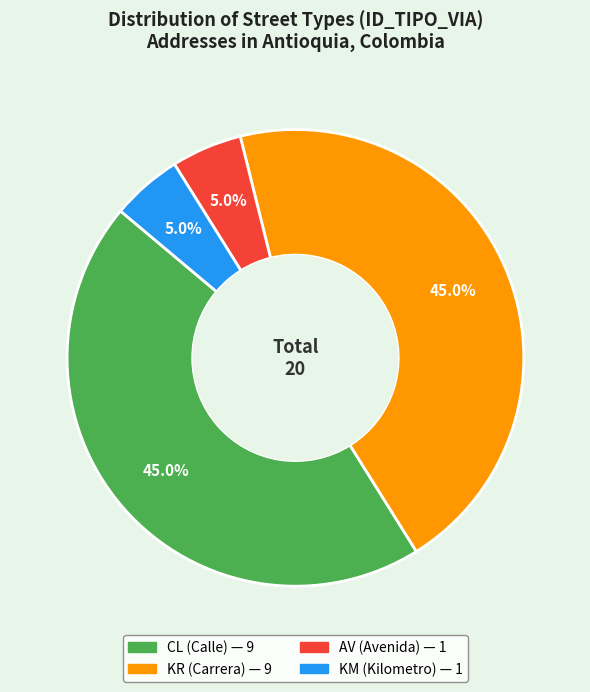

Is there a majority slice in this chart?

No